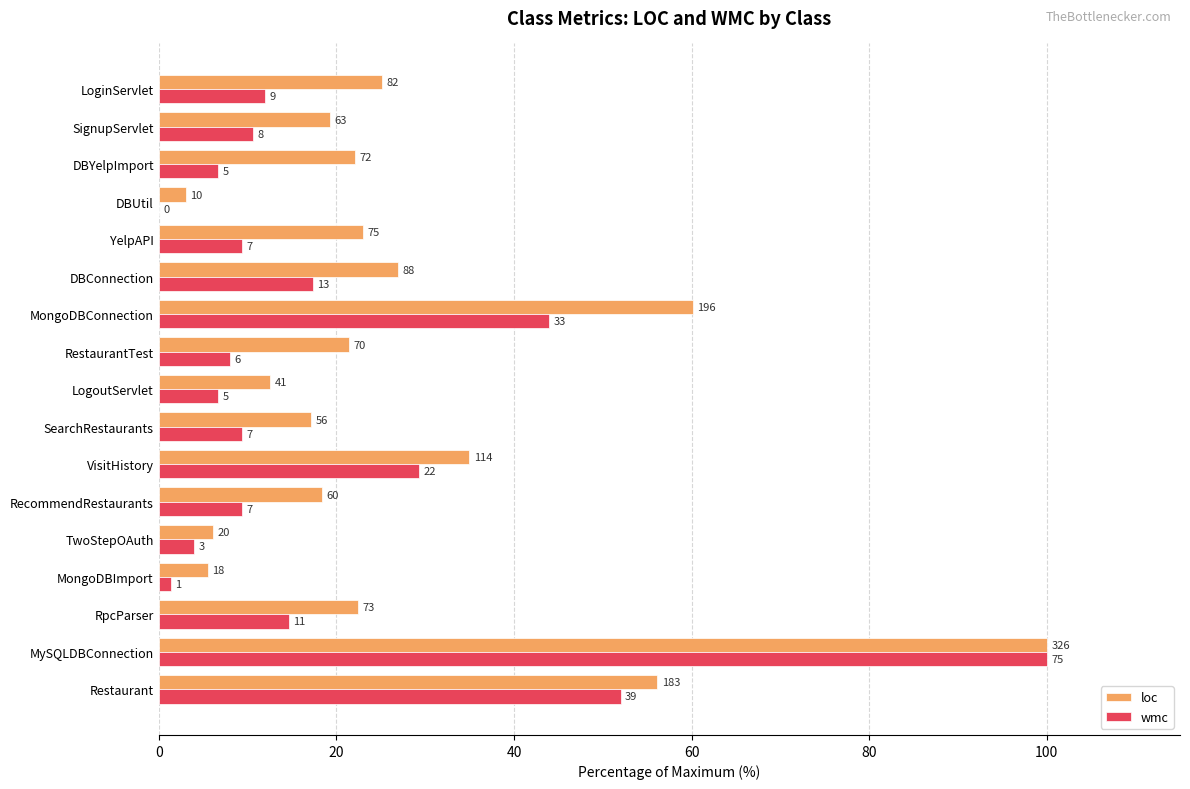

What are all the series names shown in the legend?

loc, wmc